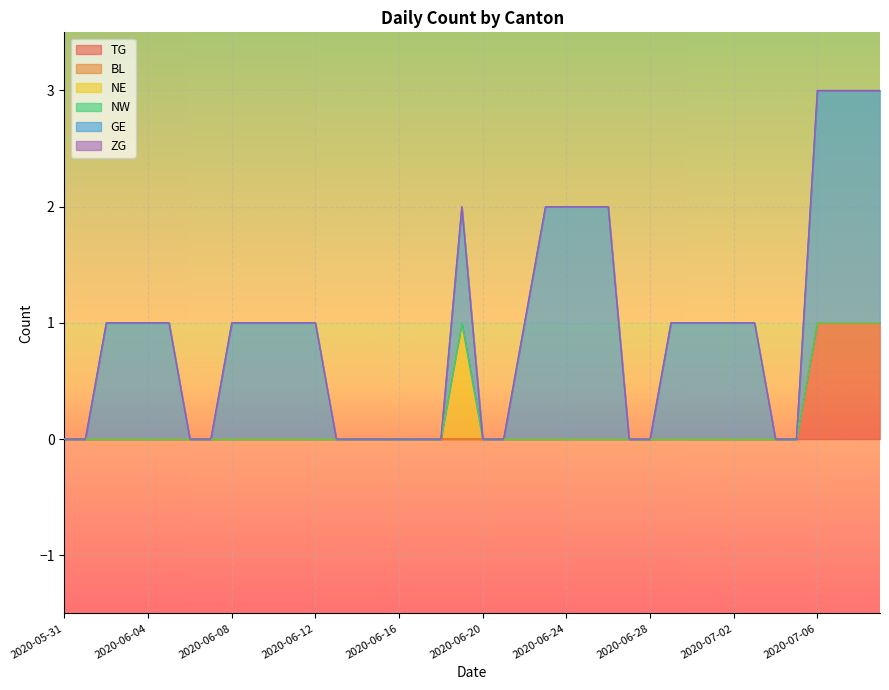

Which series changed the most between 2020-06-07 and 2020-06-29?

GE